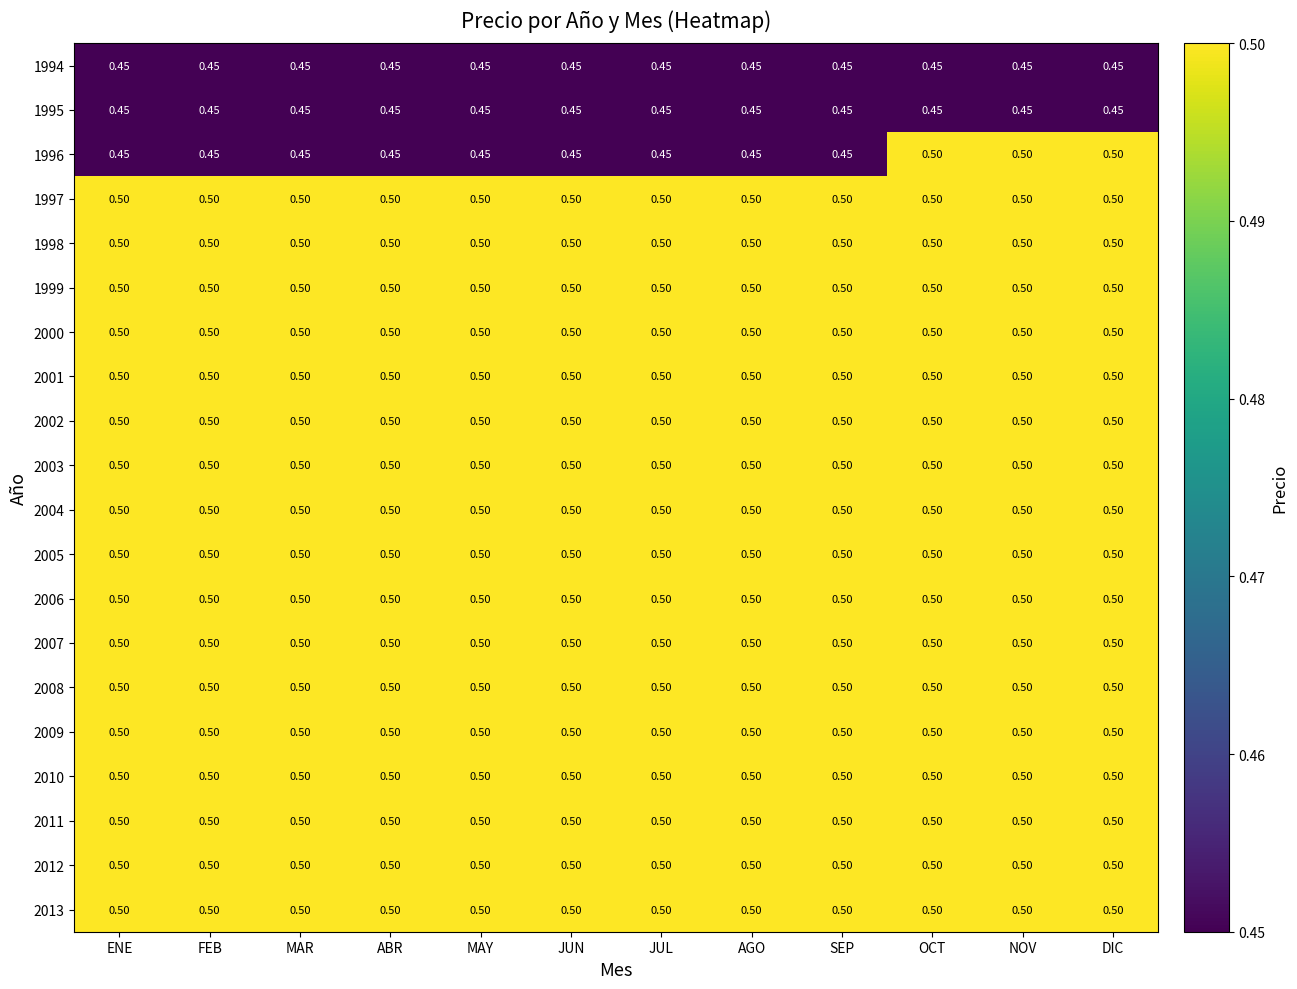

Is the value of 1996 at JUN greater than the value of 1997 at ENE?

No